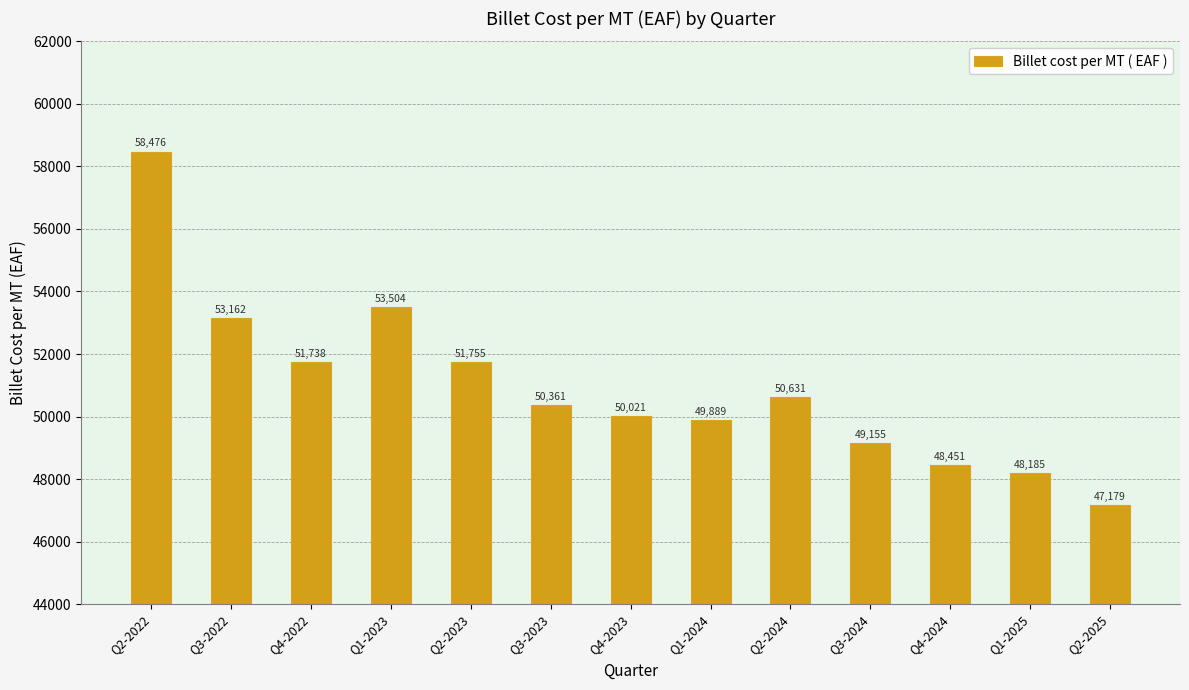

What is the label of the 12th bar from the left?

Q1-2025